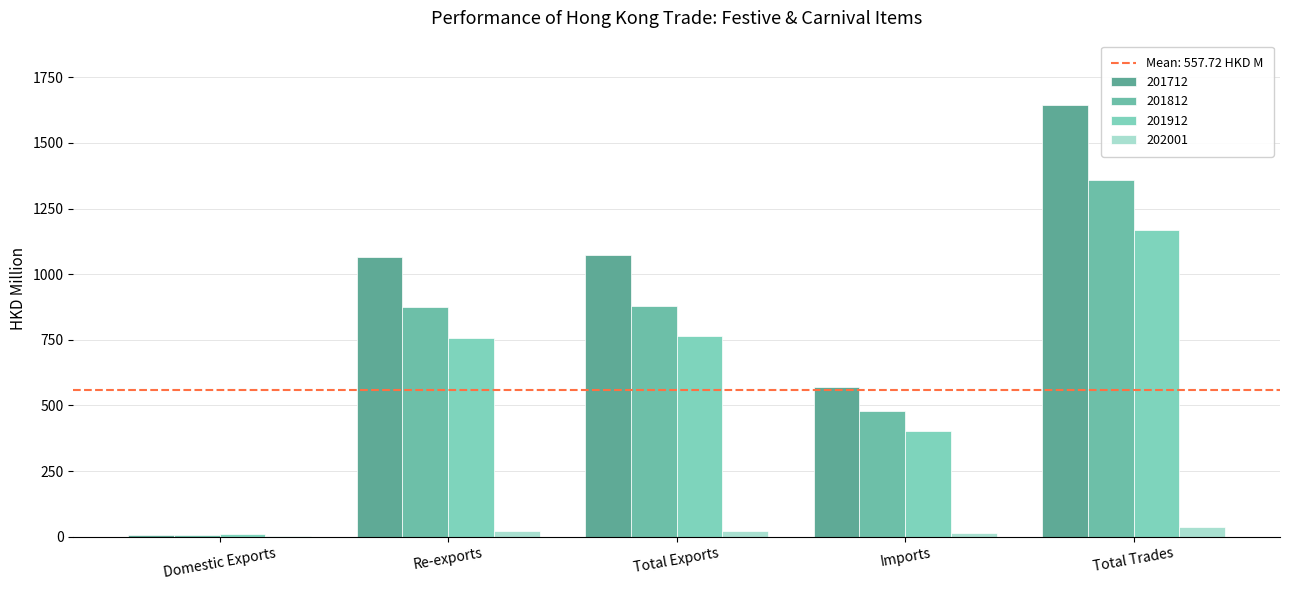

Which series has the widest spread of values?

201712